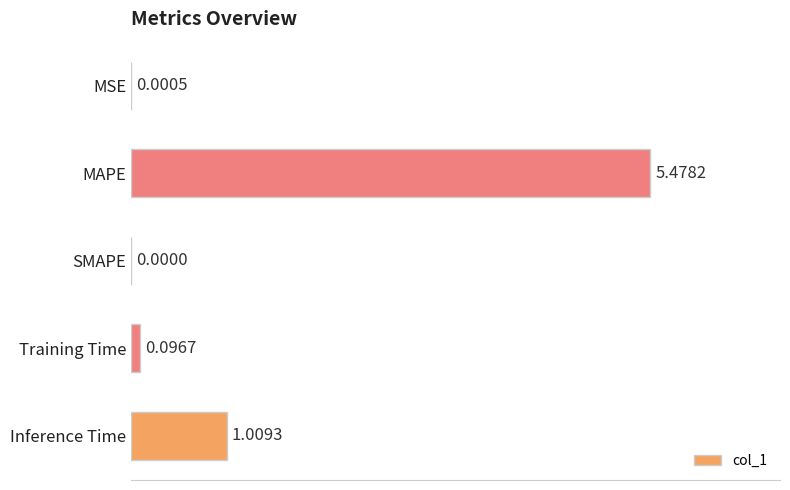

What is the maximum value shown in the chart?

5.5